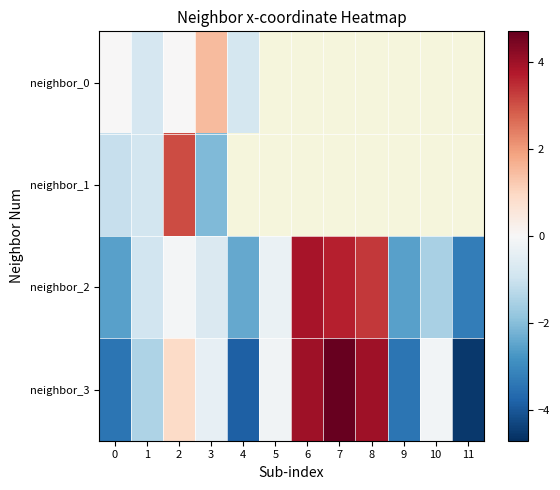

Which series has the widest spread of values?

neighbor_3